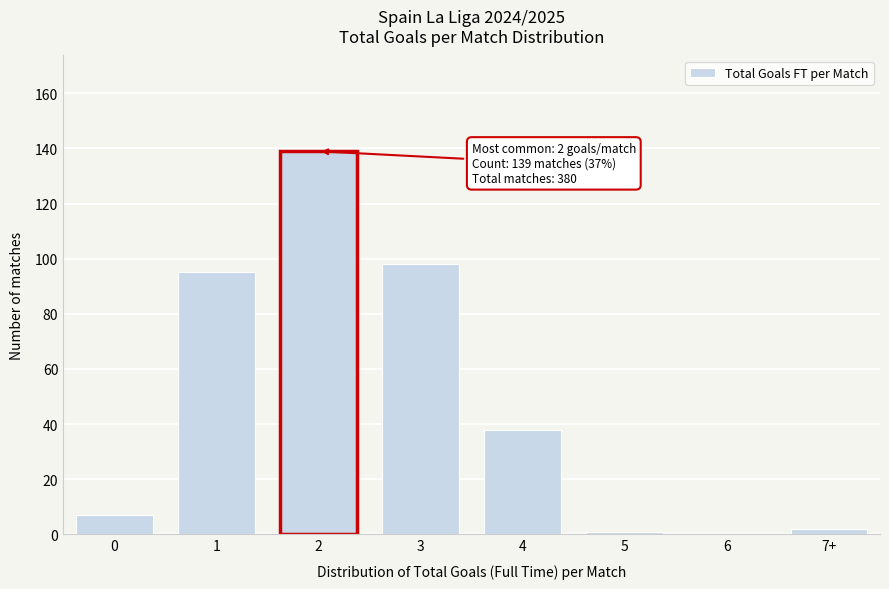

Reading right to left, what are all the values shown in this chart?

7+=2	6=0	5=1	4=38	3=98	2=139	1=95	0=7